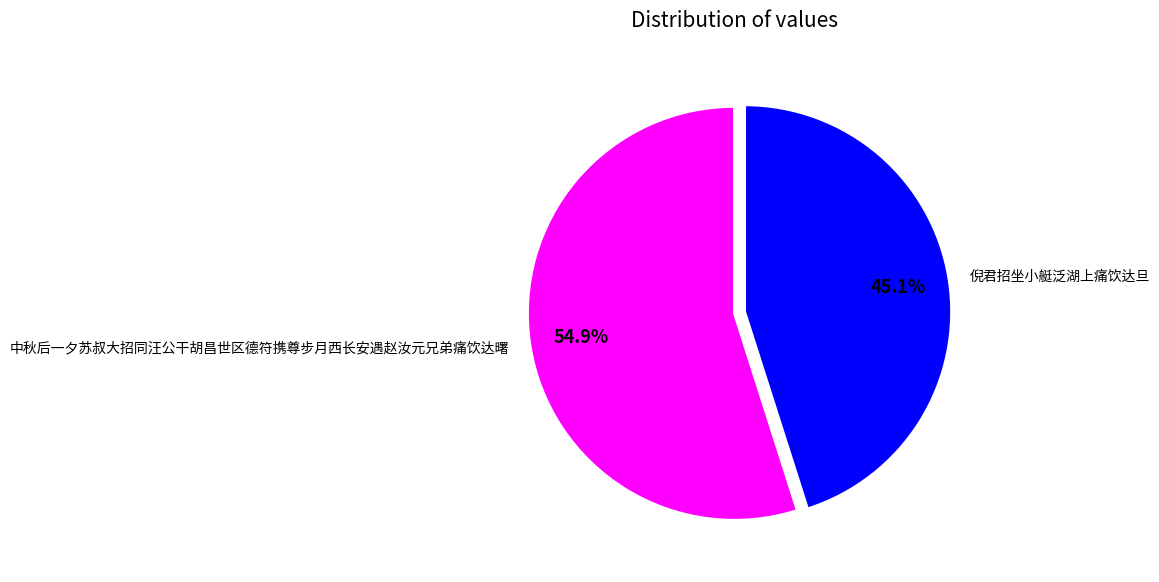

To the nearest percent, what percentage of the pie is 倪君招坐小艇泛湖上痛饮达旦?

45%